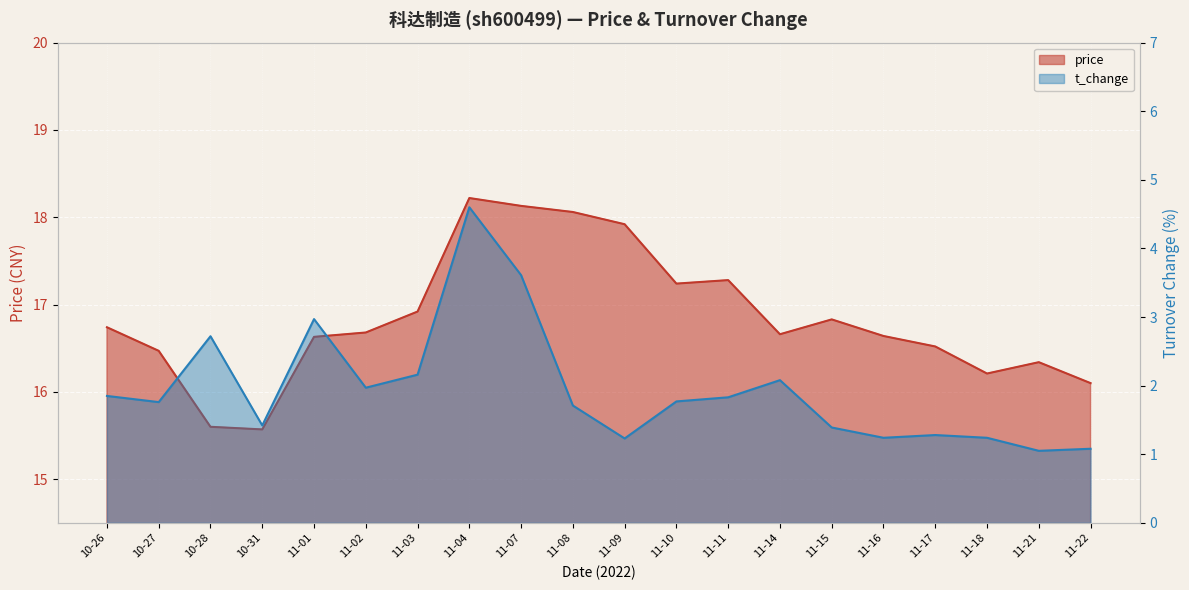

Read the t_change value at 11-01.

3.0